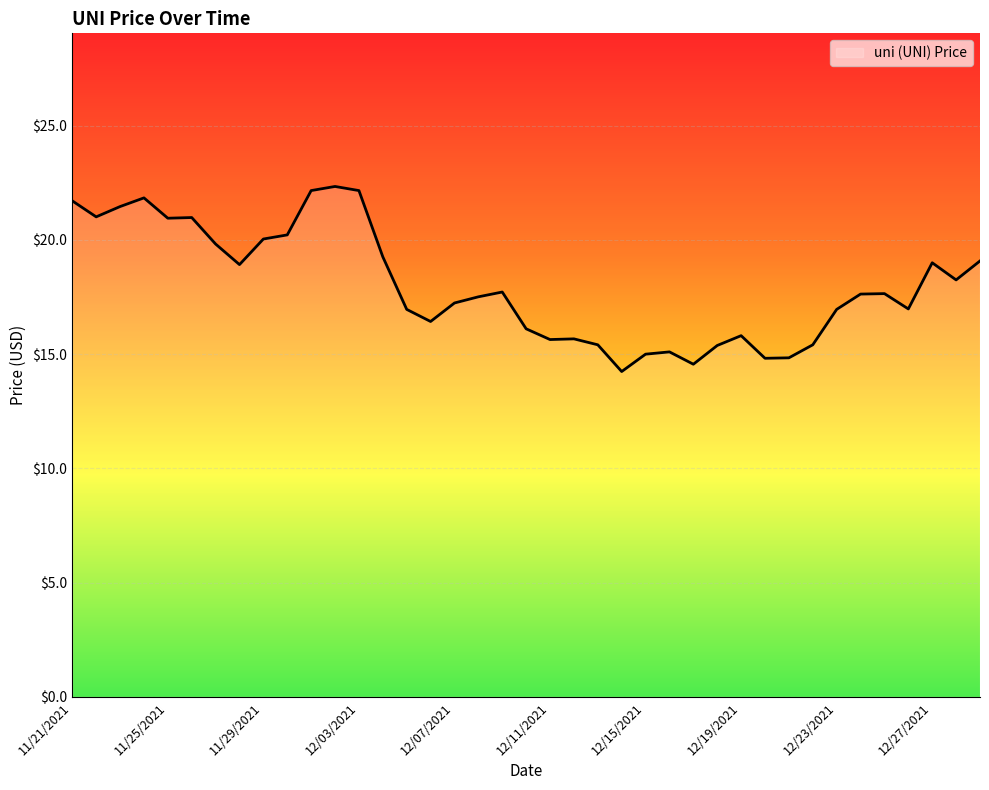

What is the difference between the maximum and minimum values?

8.1